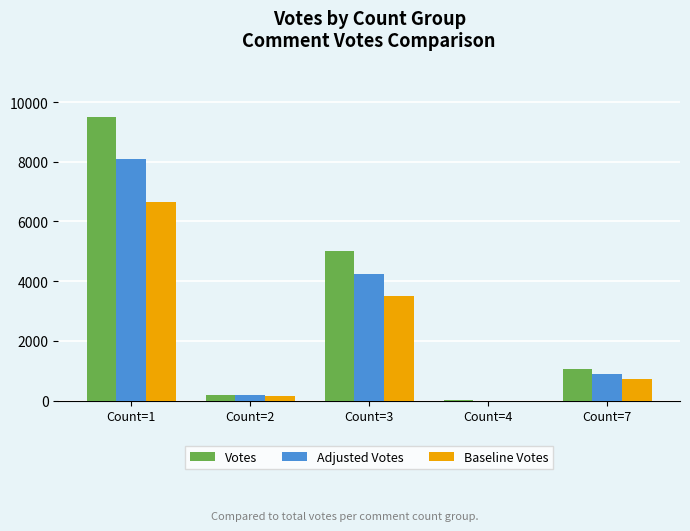

What are all the series names shown in the legend?

Votes, Adjusted Votes, Baseline Votes